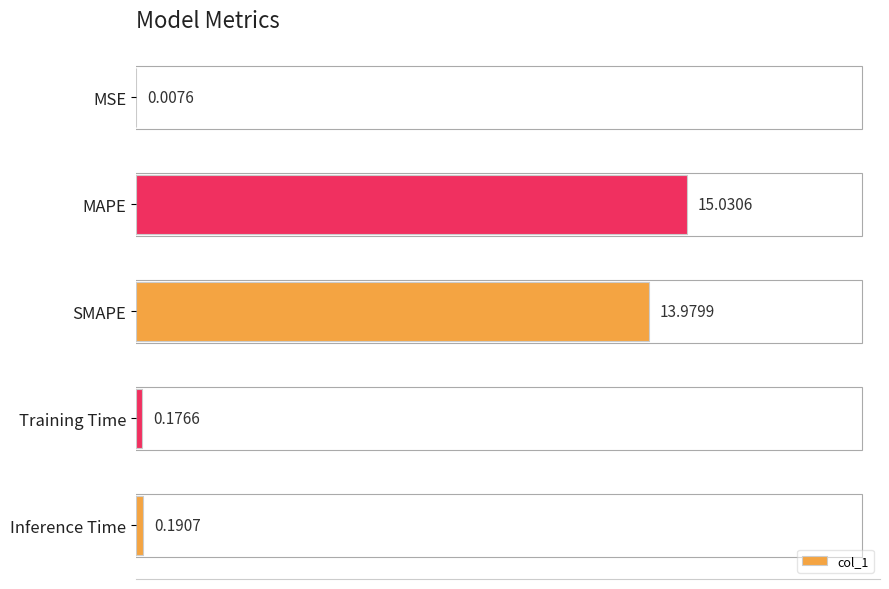

What is the greatest value displayed?

15.0